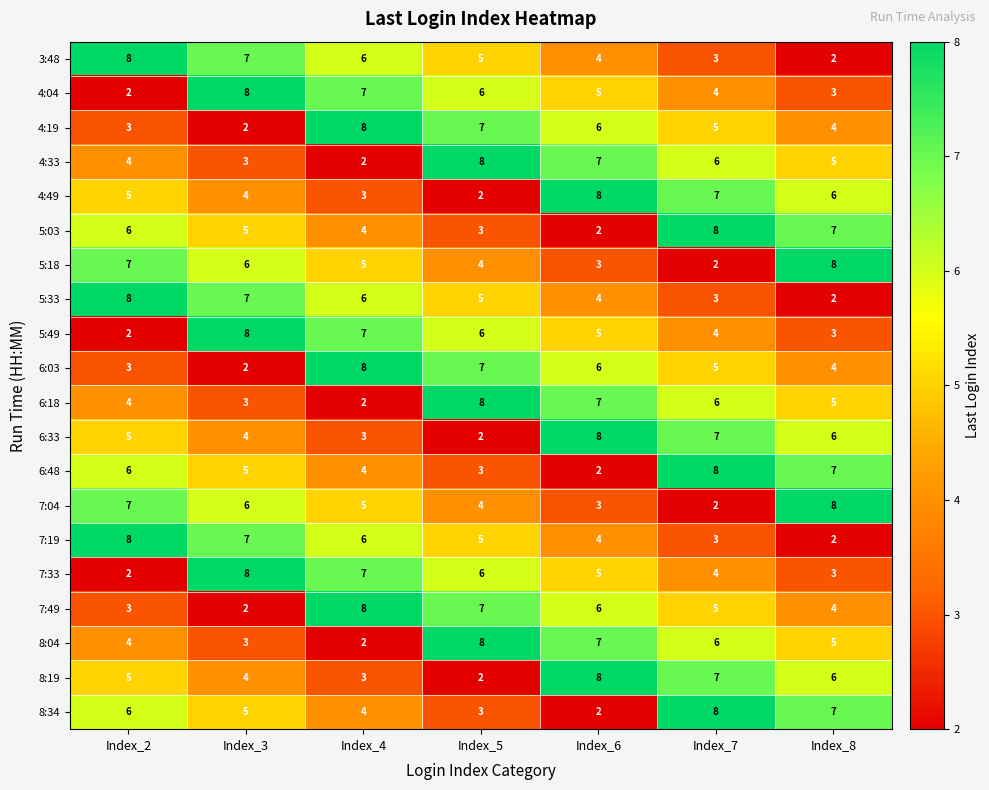

List the labels in order of 8:34 value, smallest first.

Index_6, Index_5, Index_4, Index_3, Index_2, Index_8, Index_7